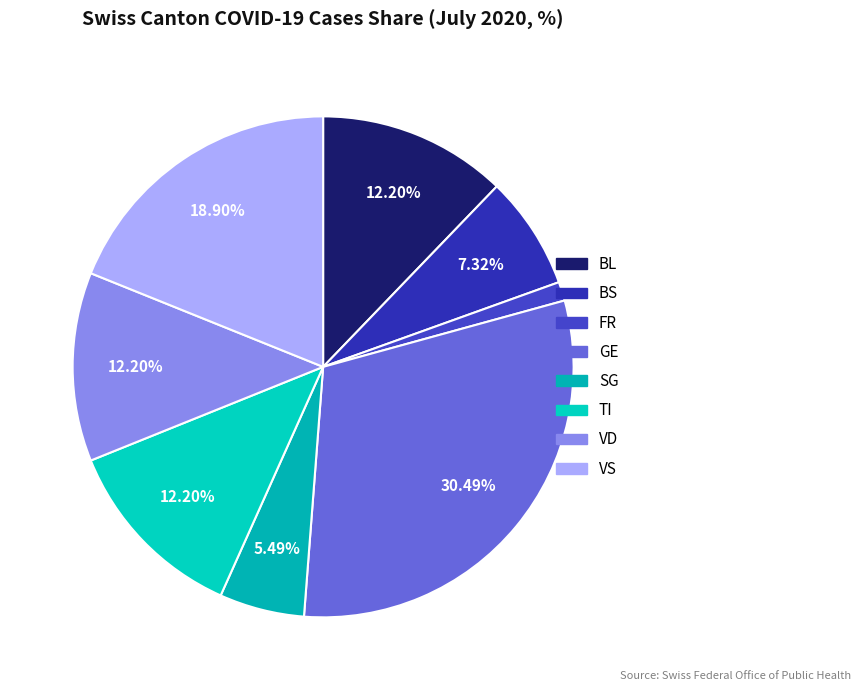

Which has a higher value, BL or GE?

GE